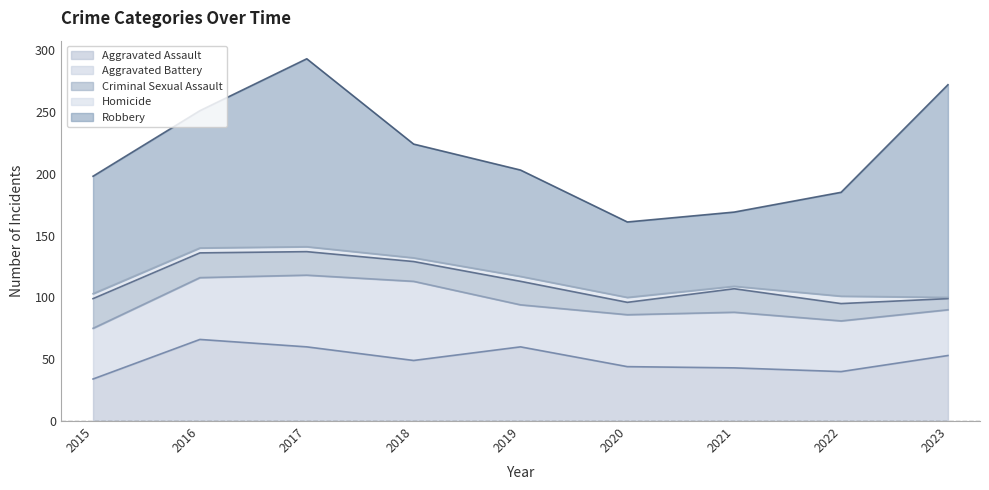

At how many categories does at least one series exceed 91?

5